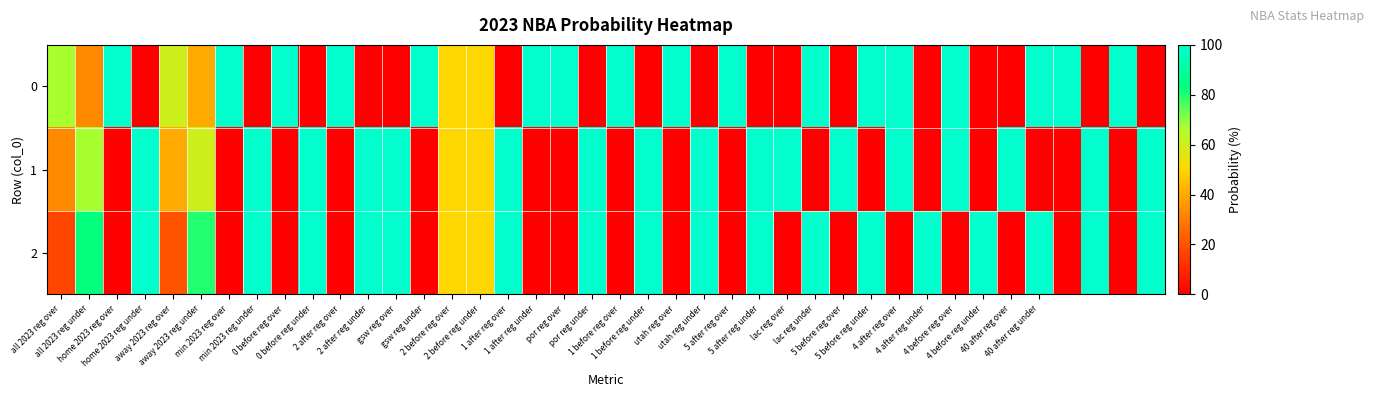

At which category is the sum across all series the highest?

home 2023 reg under